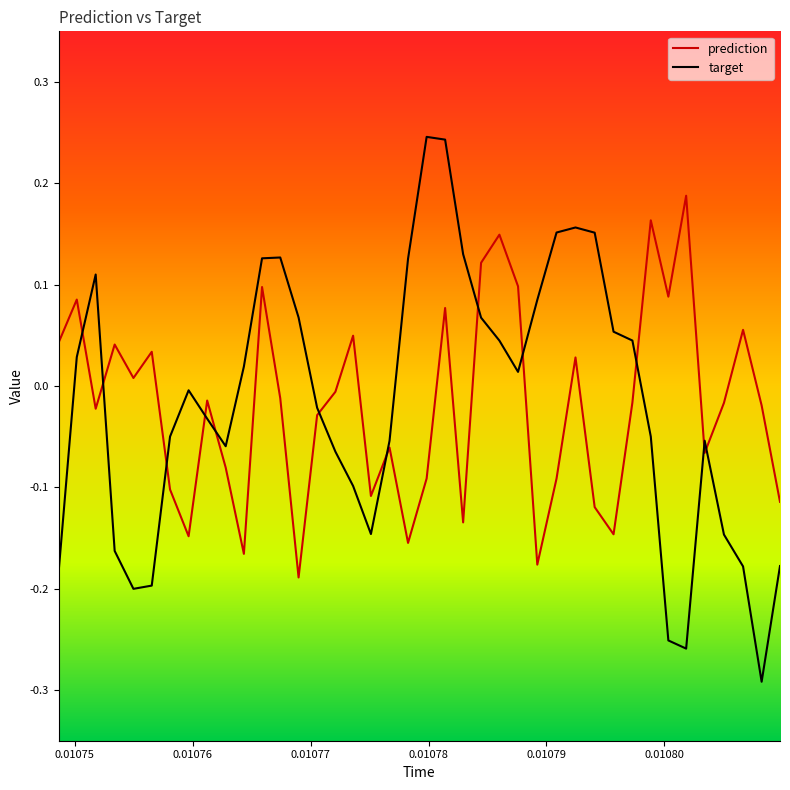

Which series has the largest range (max minus min)?

target